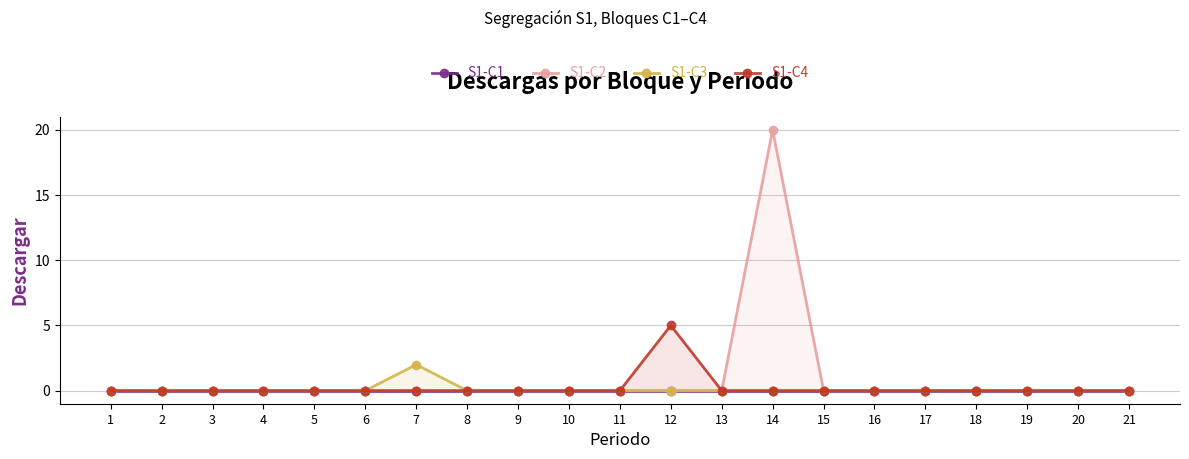

Which has a higher value, 17 or 9?

17